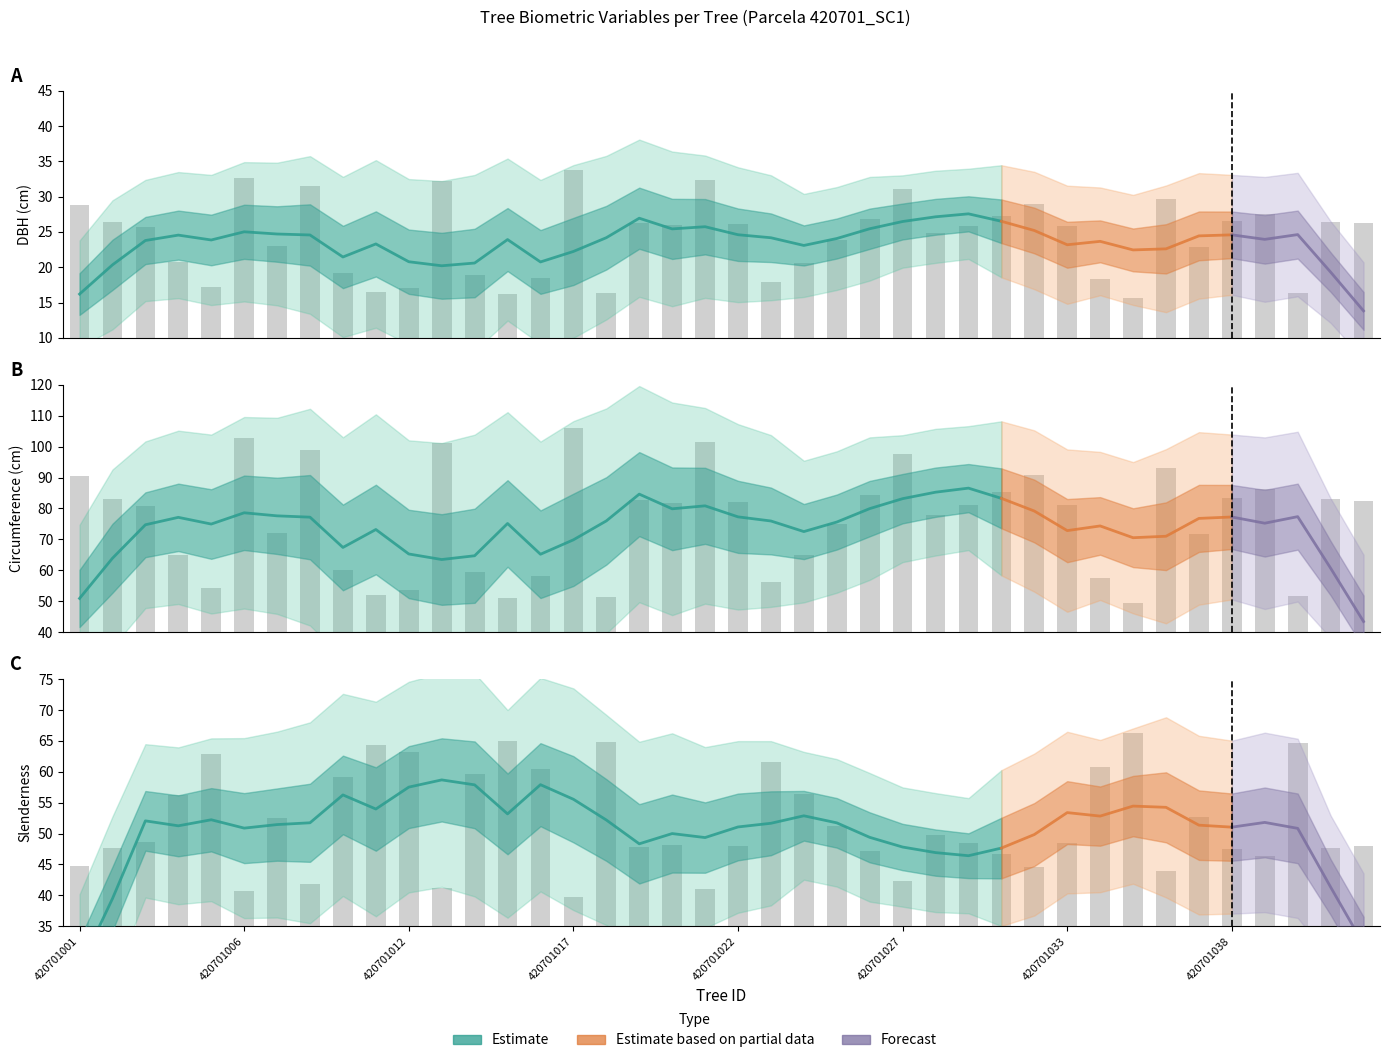

At which category does the chart reach its peak across all series?

420701017